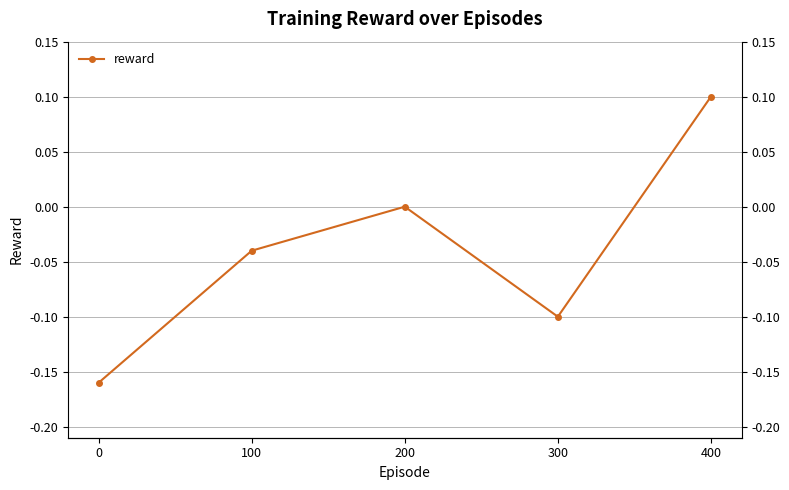

Which has a higher value, 400 or 100?

400